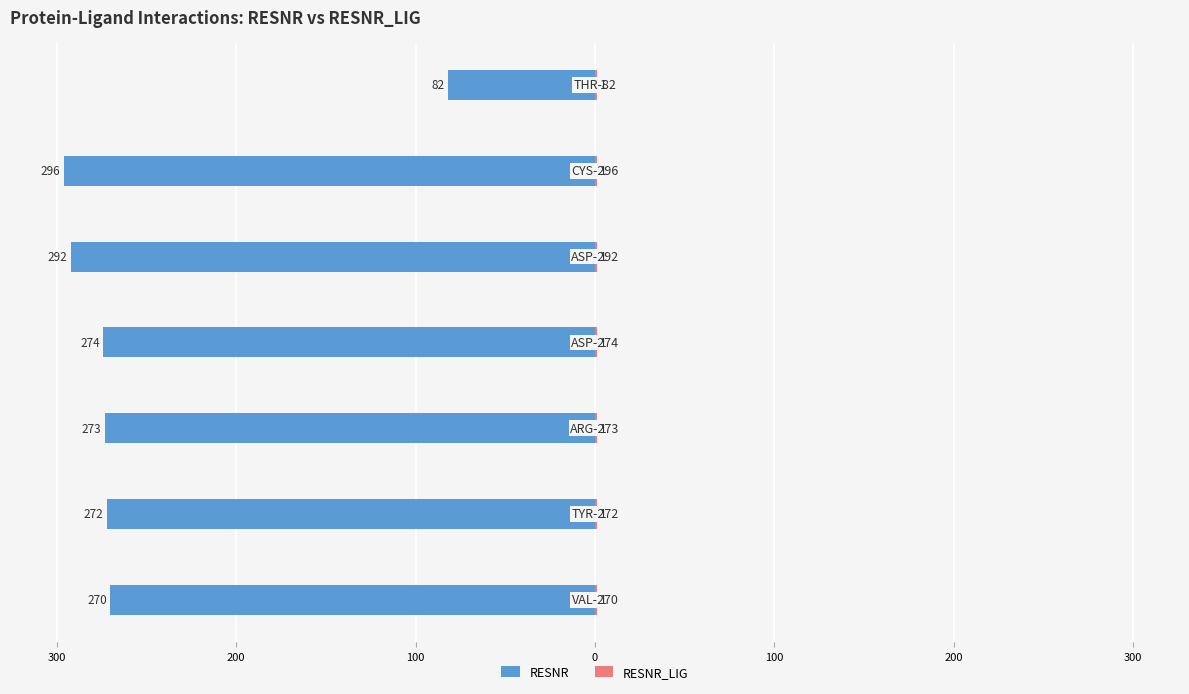

True or false: RESNR has a value of -71.4 at 0.

False